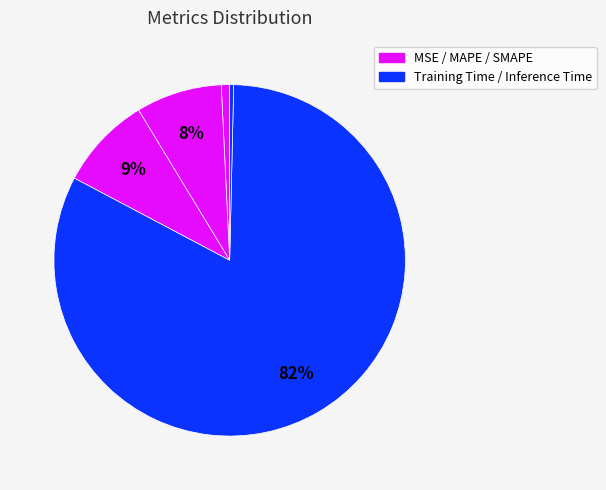

Rank the categories by value from highest to lowest.

Training Time, SMAPE, MAPE, MSE, Inference Time